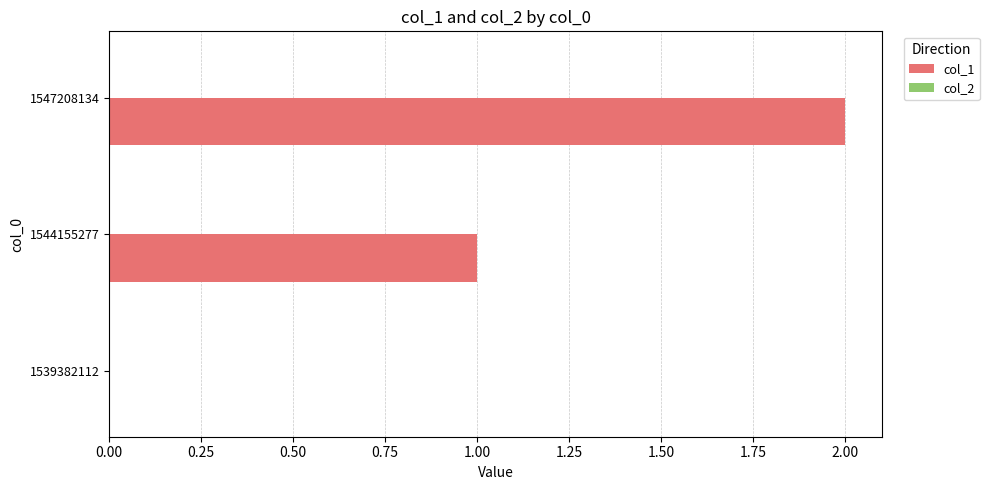

The chart shows a value of -1 at 1539382112. True or false?

False